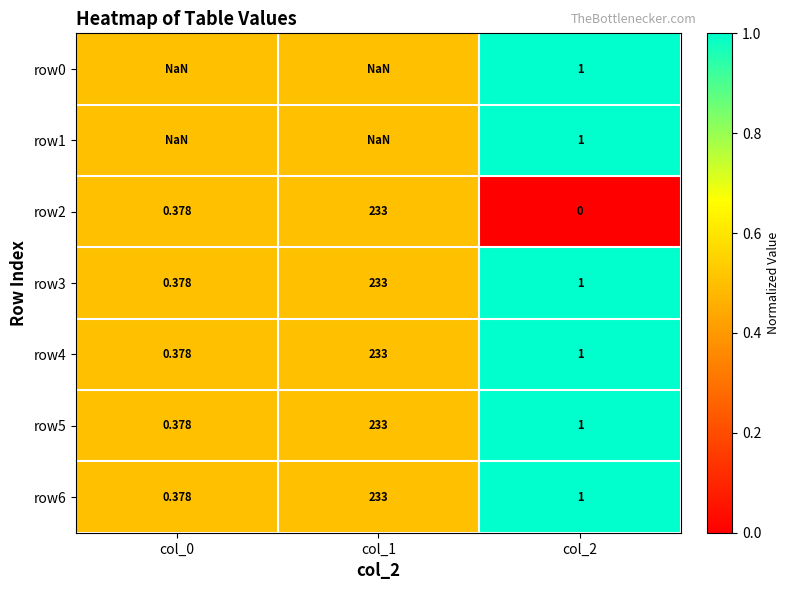

Is the value of row0 at col_1 greater than the value of row6 at col_2?

No